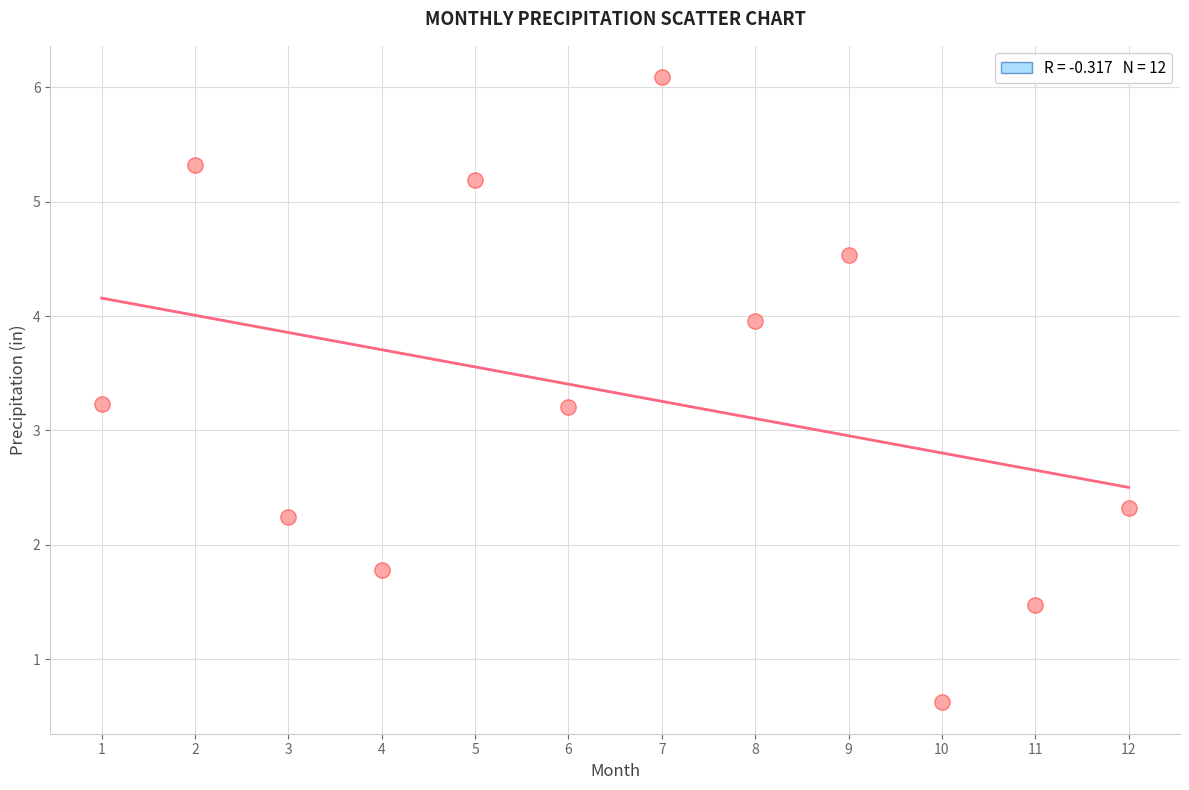

What is the average Y value?

3.3